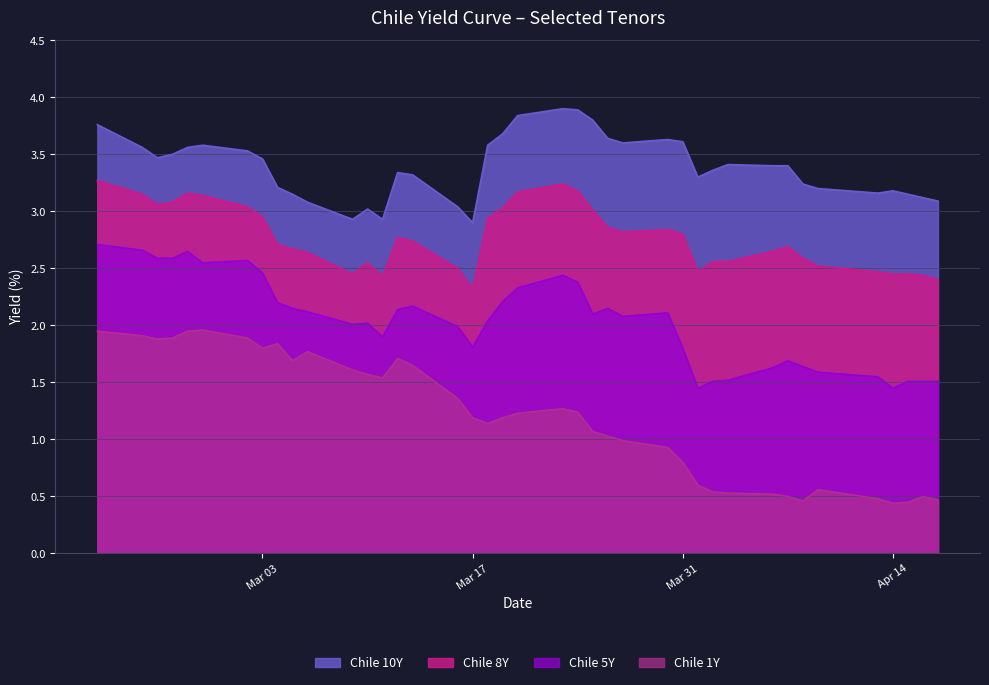

Which series has the largest total across all categories?

Chile 10Y